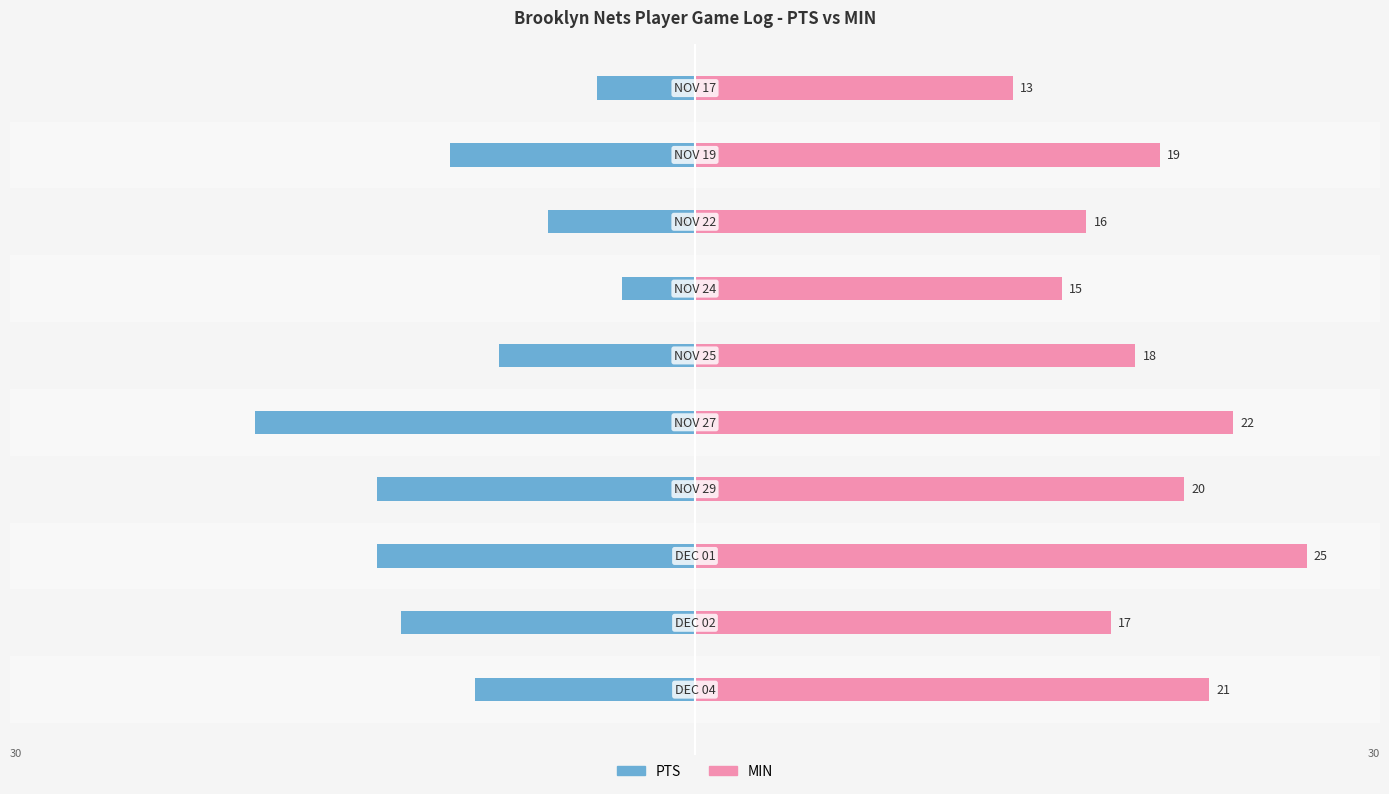

What are all the series names shown in the legend?

PTS, MIN